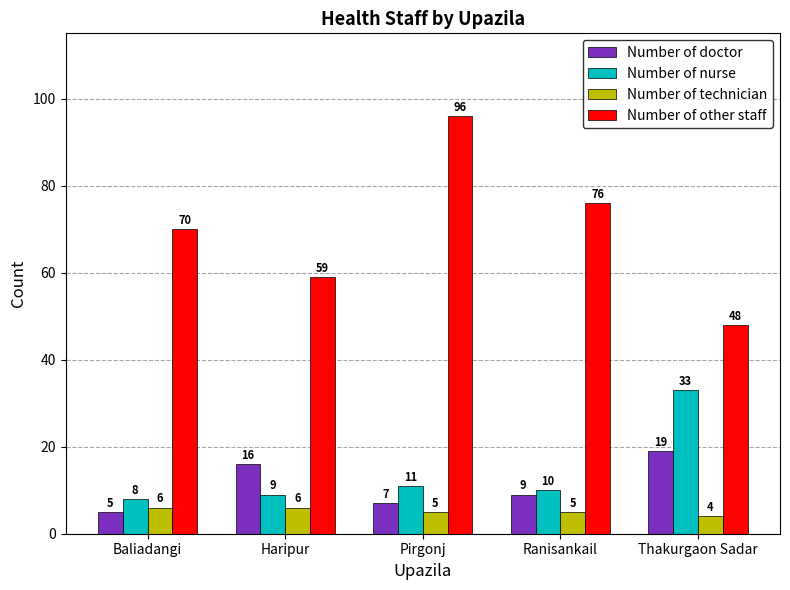

Is the value of Number of technician at Haripur greater than the value of Number of other staff at Thakurgaon Sadar?

No